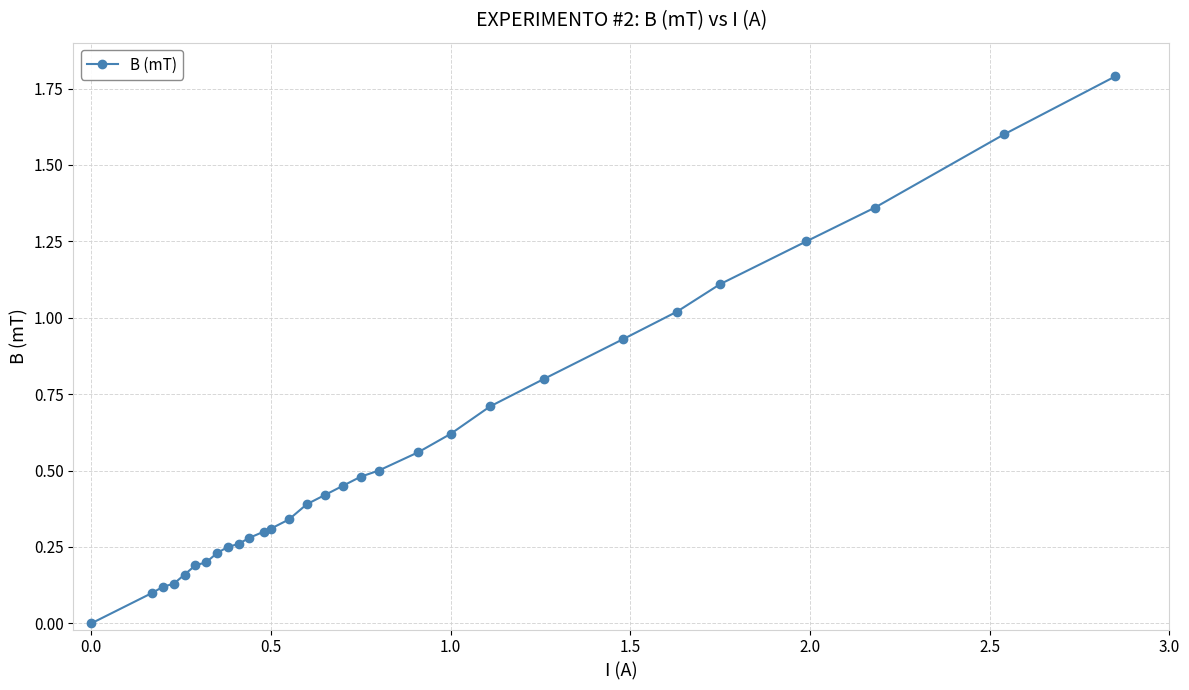

True or false: there are more than 2 points higher than both neighbors.

False